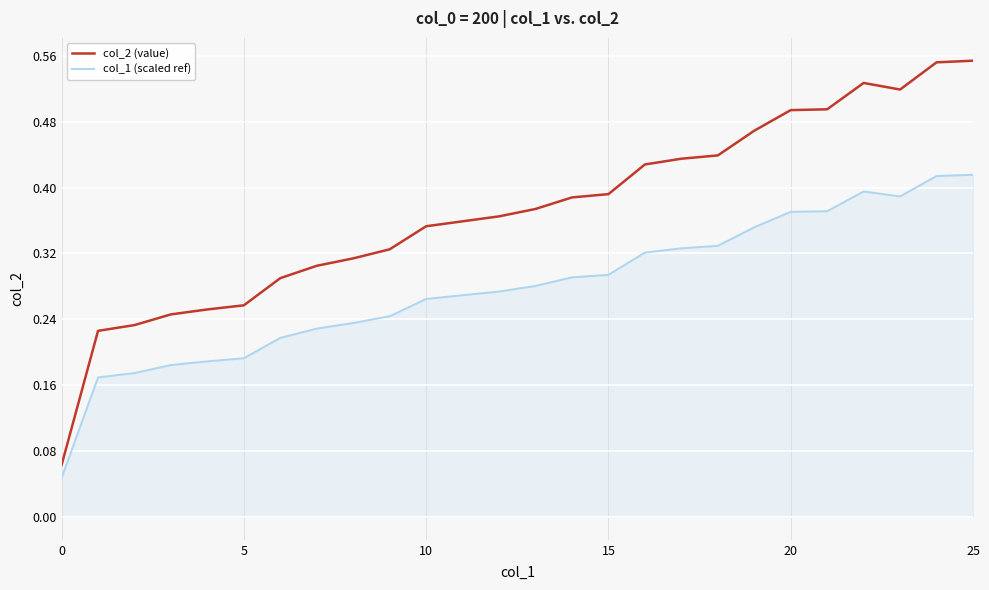

True or false: col_2 (value) and col_1 (scaled ref) intersect in this chart.

False